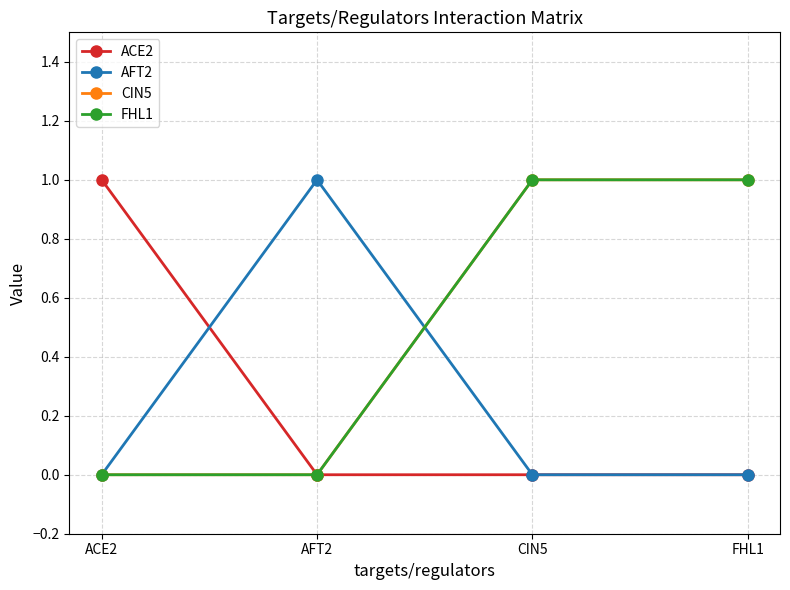

Rank the series at CIN5 from highest to lowest value.

CIN5, FHL1, ACE2, AFT2